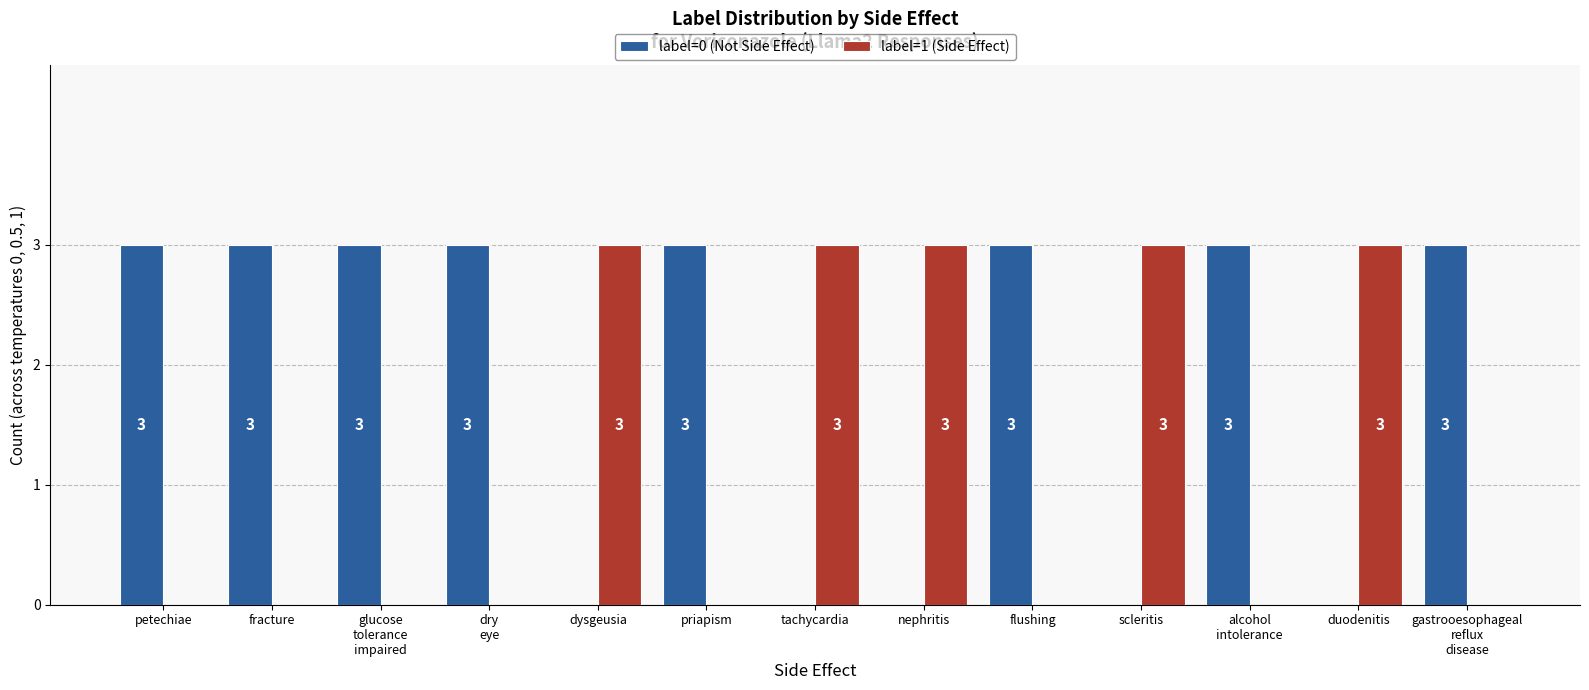

Which series has the largest total across all categories?

label=0 (Not Side Effect)